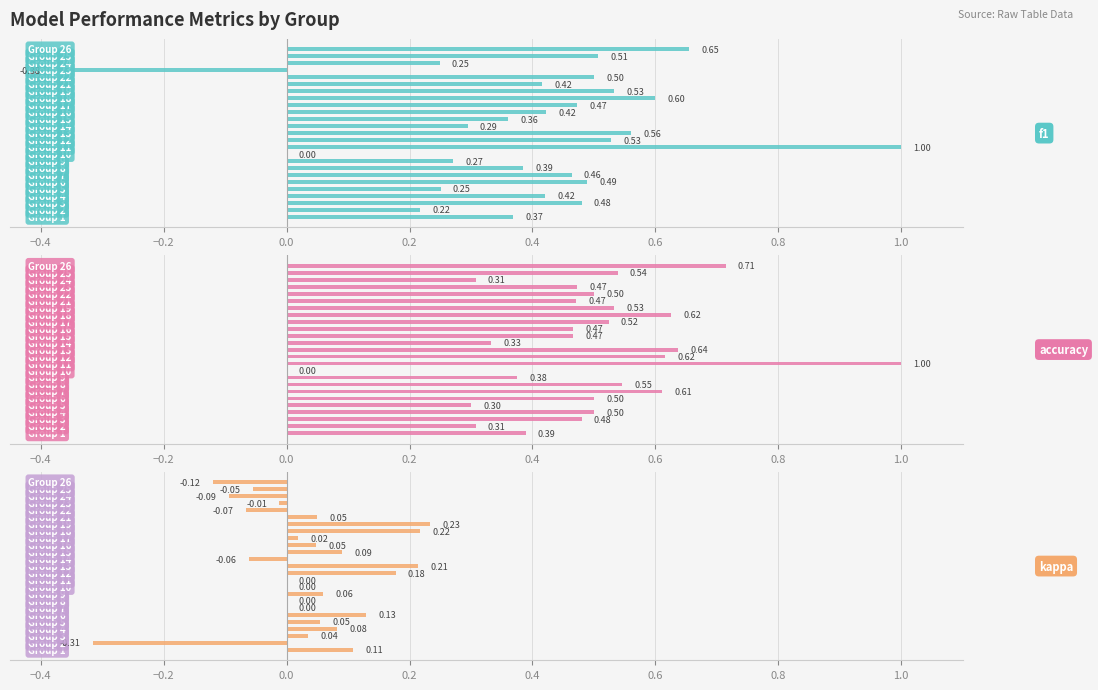

Reading left to right, what are all the values shown in this chart?

f1: 0.4	0.2	0.5	0.4	0.3	0.5	0.5	0.4	0.3	0.0	1.0	0.5	0.6	0.3	0.4	0.4	0.5	0.6	0.5	0.4	0.5	-0.4	0.2	0.5	0.7
accuracy: 0.4	0.3	0.5	0.5	0.3	0.5	0.6	0.5	0.4	0.0	1.0	0.6	0.6	0.3	0.5	0.5	0.5	0.6	0.5	0.5	0.5	0.5	0.3	0.5	0.7
kappa: 0.1	-0.3	0.0	0.1	0.1	0.1	0.0	0.0	0.1	0.0	0.0	0.2	0.2	-0.1	0.1	0.0	0.0	0.2	0.2	0.0	-0.1	-0.0	-0.1	-0.1	-0.1